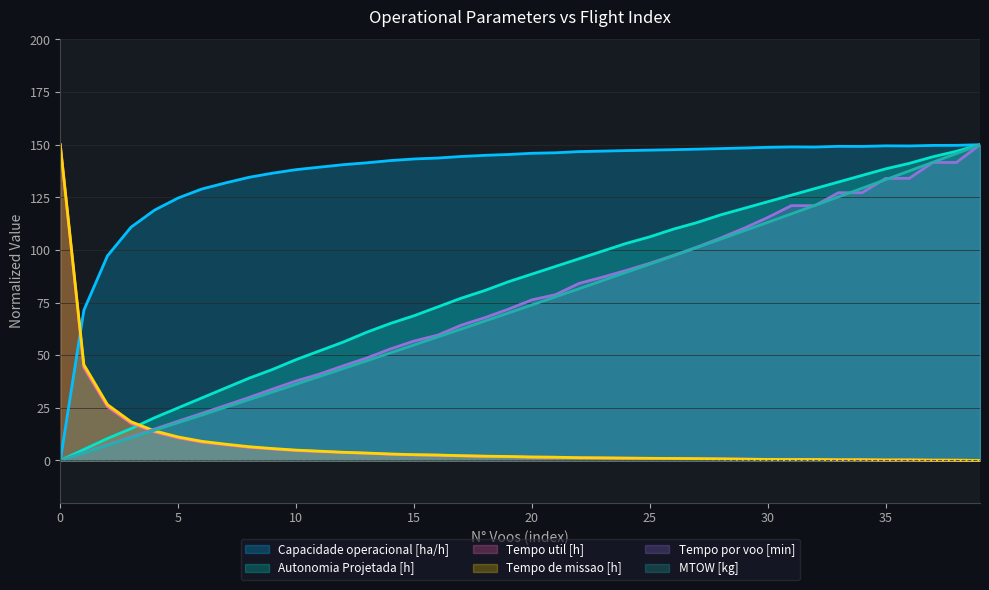

Does the chart have visible grid lines?

Yes